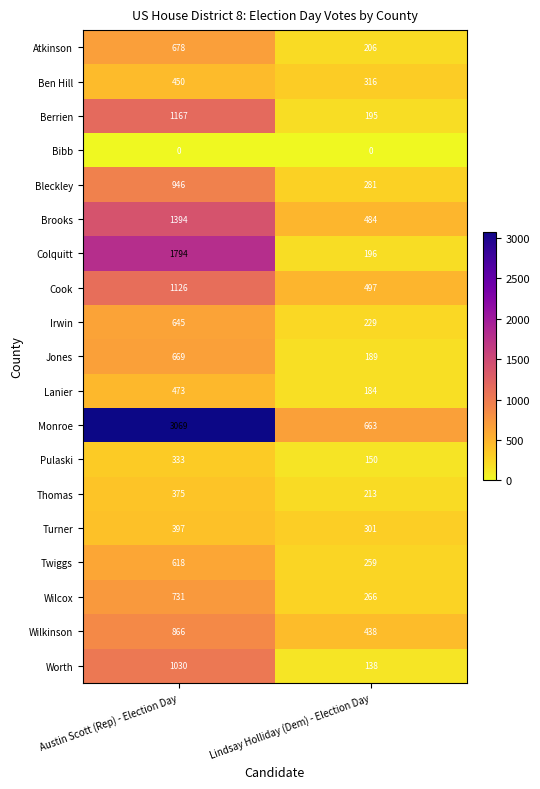

What is the highest value of the Wilcox series?

731